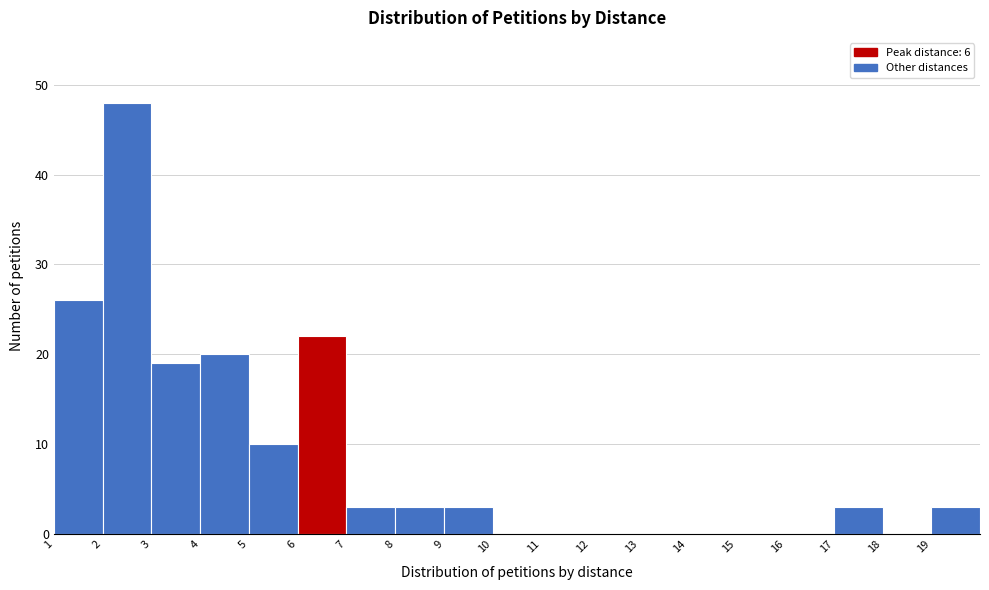

How tall is the bar that spans 7 to 8 on the x-axis? The values are not printed on the chart, so give them approximately, as read against the axis.

3